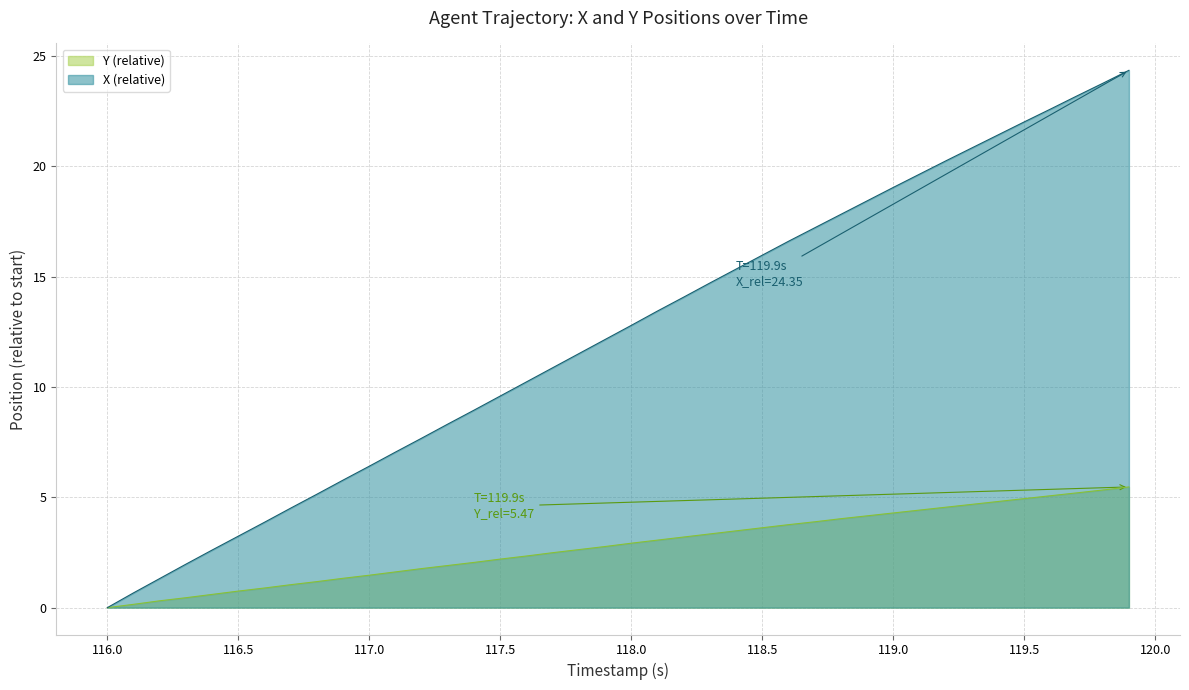

True or false: X and Y intersect in this chart.

False